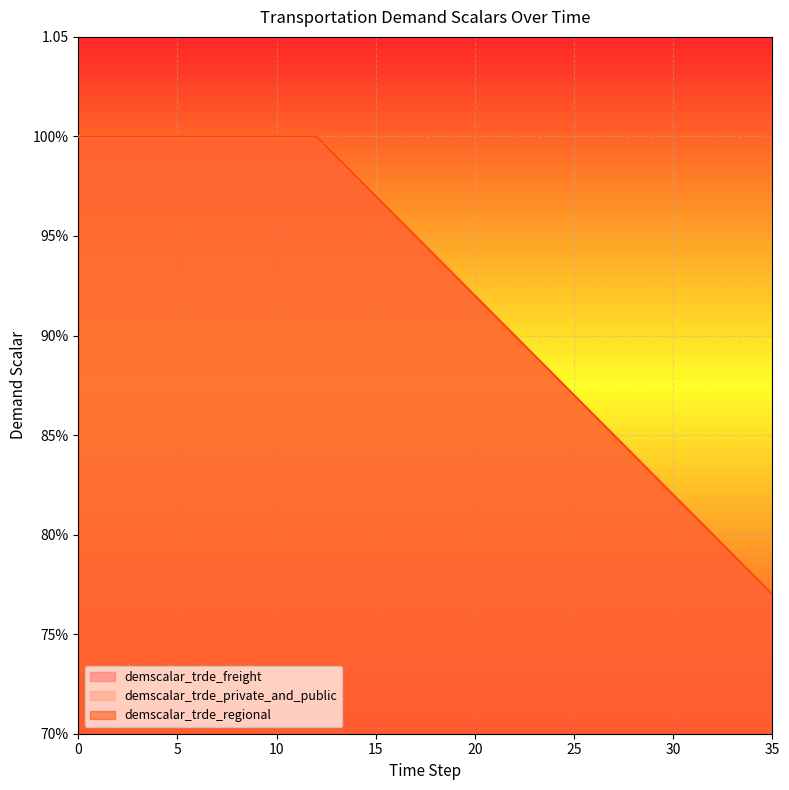

How many lines are shown in the chart?

3